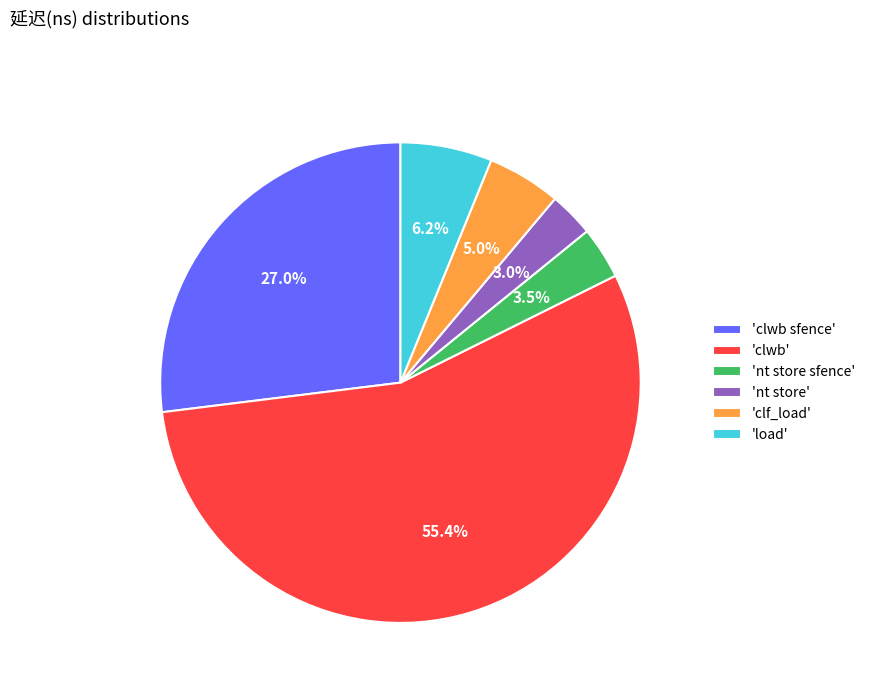

Which slice is the largest?

'clwb'